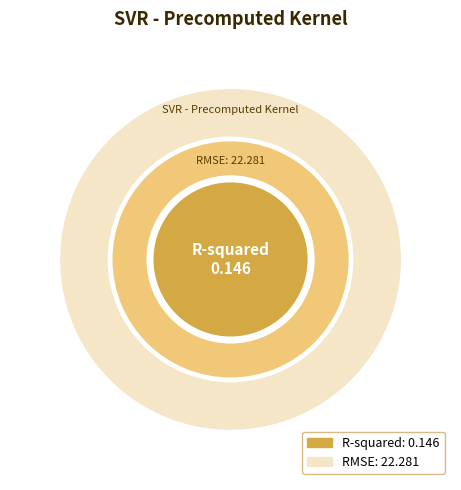

Which has a higher value, R-squared or RMSE?

RMSE